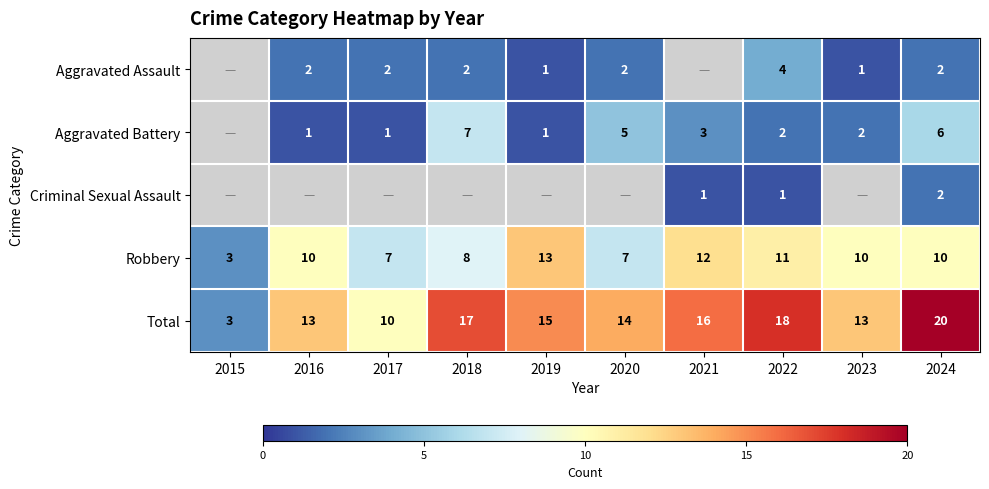

Is it true that Total equals 27 at 2022?

False